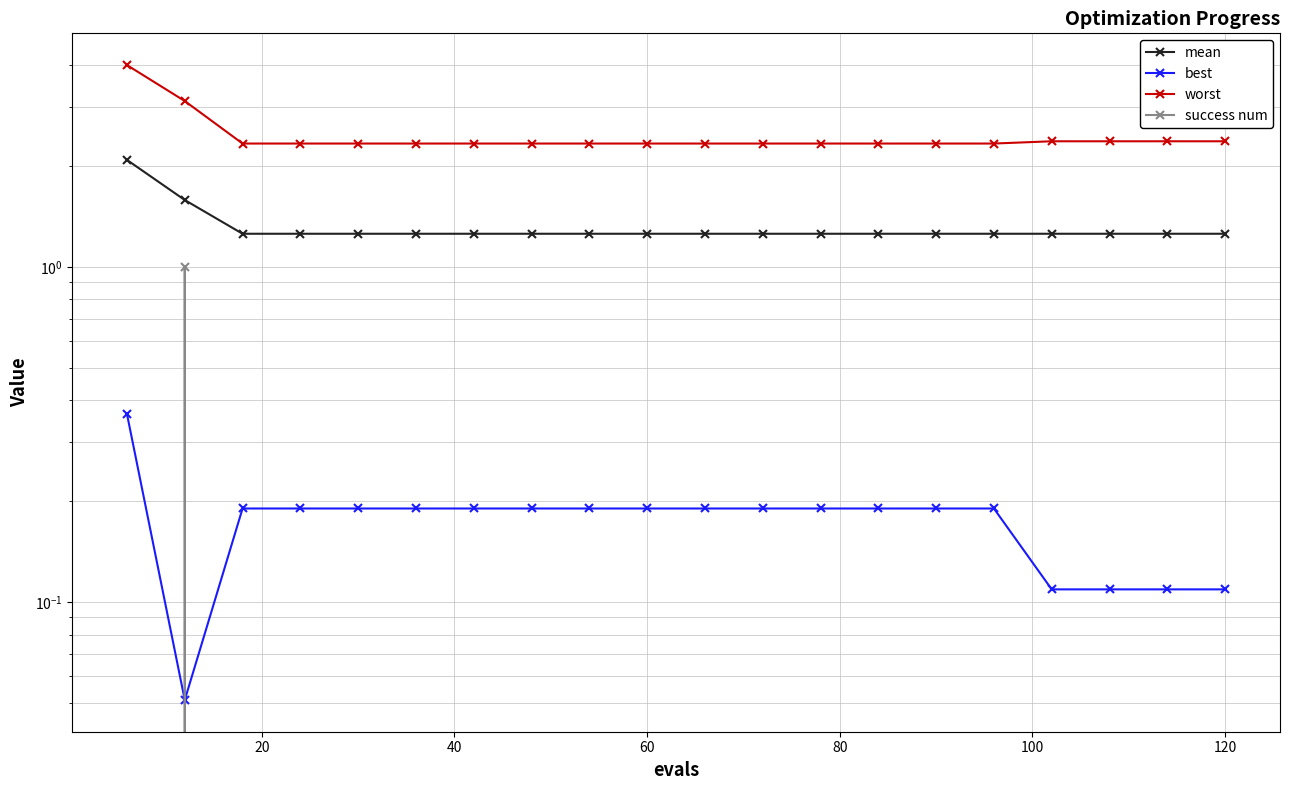

Reading left to right, list all the values displayed in this chart.

mean: 2.1	1.6	1.3	1.3	1.3	1.3	1.3	1.3	1.3	1.3	1.3	1.3	1.3	1.3	1.3	1.3	1.3	1.3	1.3	1.3
best: 0.4	0.1	0.2	0.2	0.2	0.2	0.2	0.2	0.2	0.2	0.2	0.2	0.2	0.2	0.2	0.2	0.1	0.1	0.1	0.1
worst: 4.0	3.1	2.3	2.3	2.3	2.3	2.3	2.3	2.3	2.3	2.3	2.3	2.3	2.3	2.3	2.3	2.4	2.4	2.4	2.4
success num: 0.0	1.0	0.0	0.0	0.0	0.0	0.0	0.0	0.0	0.0	0.0	0.0	0.0	0.0	0.0	0.0	0.0	0.0	0.0	0.0